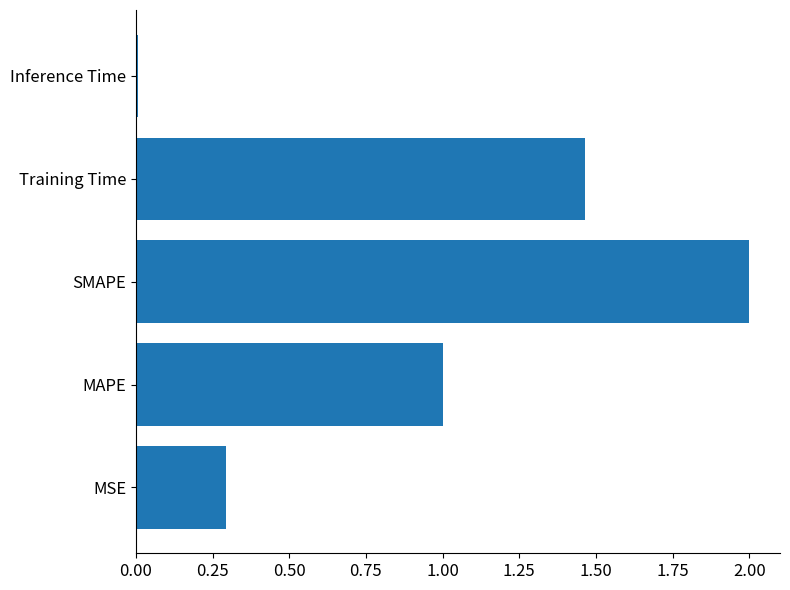

What is the greatest value displayed?

2.0